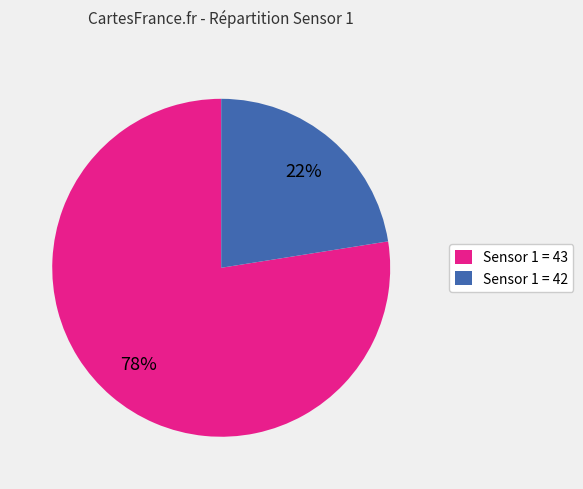

Is there any slice that represents more than half of the pie?

Yes